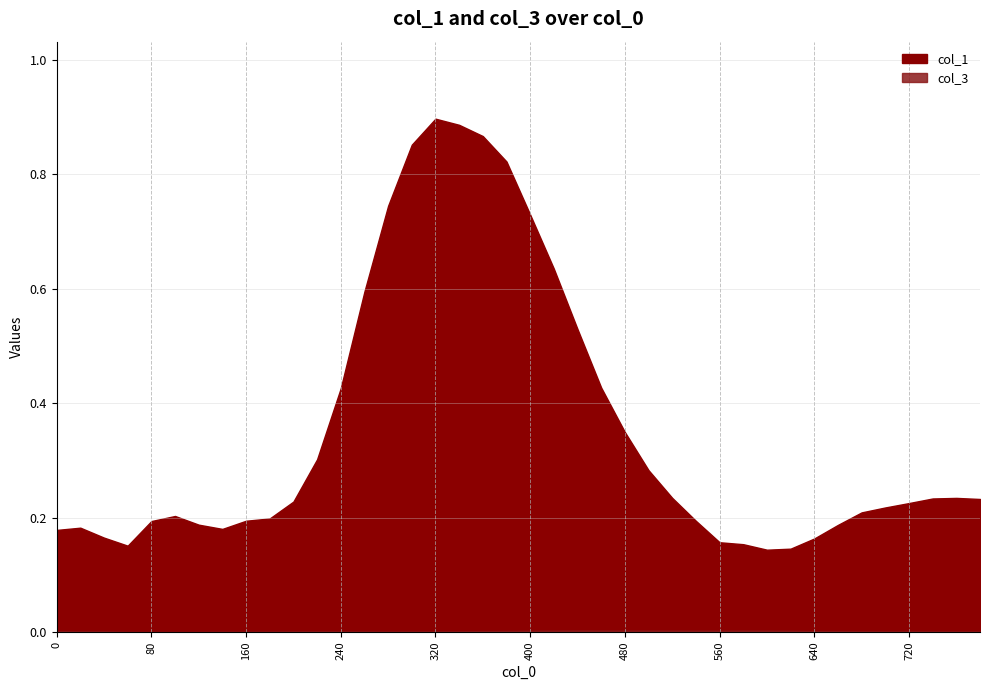

What is the difference between the highest and lowest values at 640?

0.2